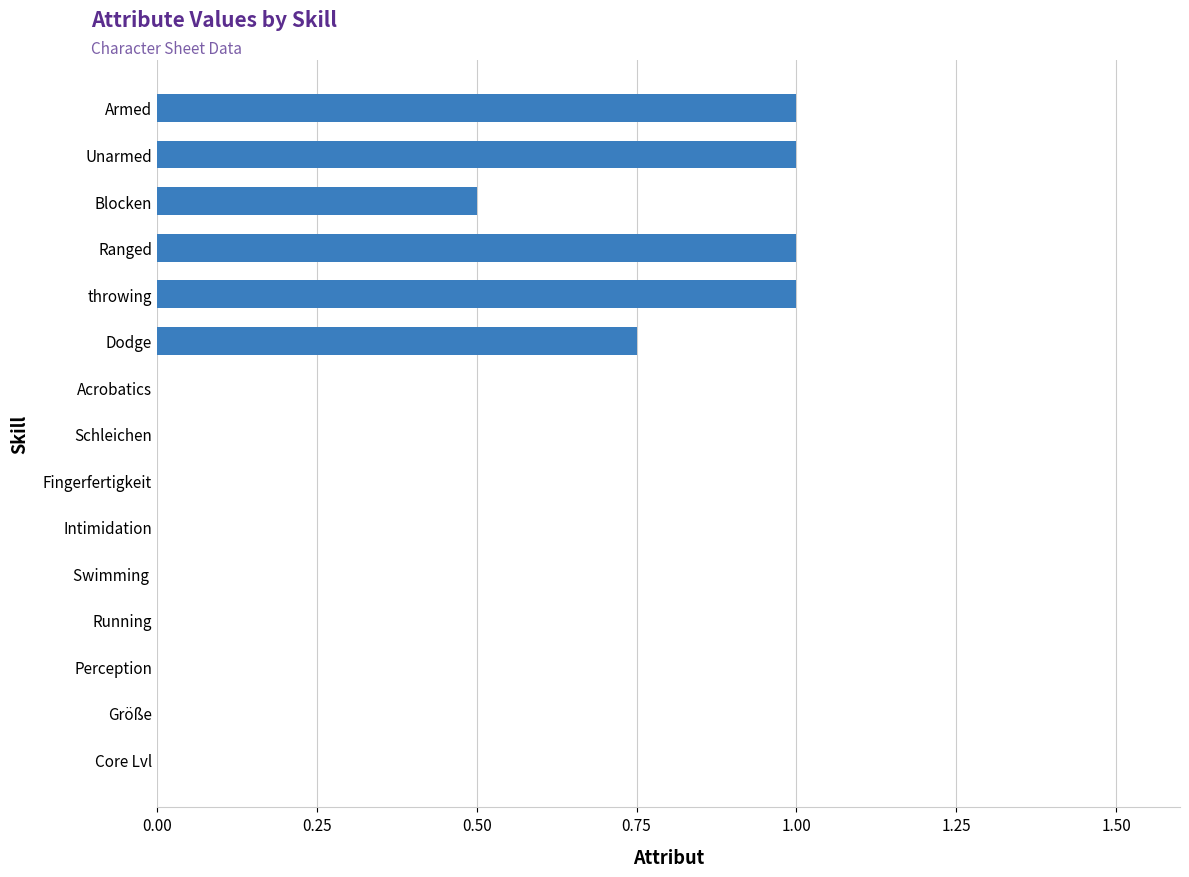

What is the maximum value shown in the chart?

1.0